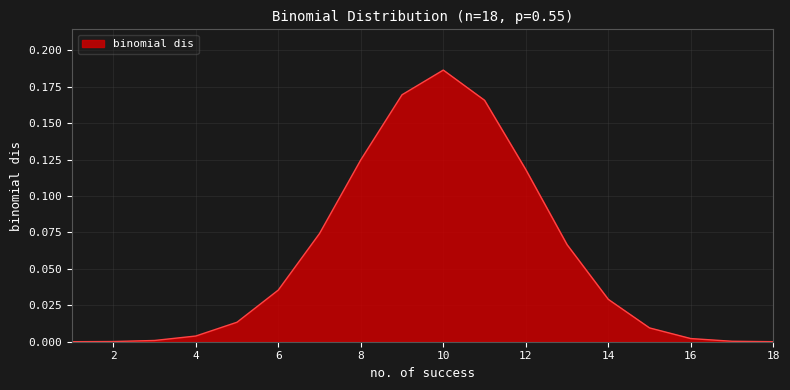

Is this an area chart (filled region under the line)?

Yes